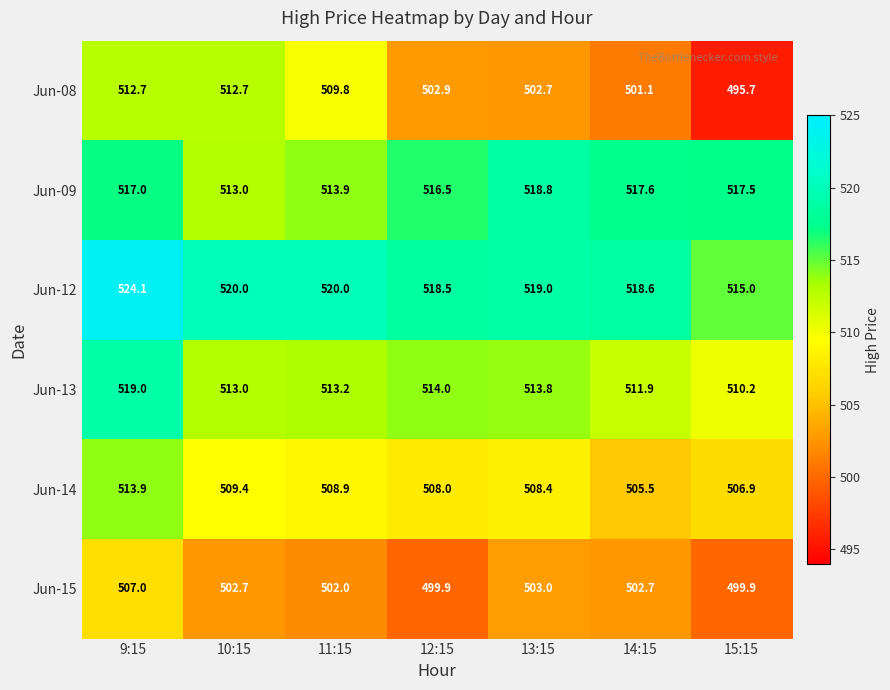

At which label is Jun-08 closest to 504?

12:15